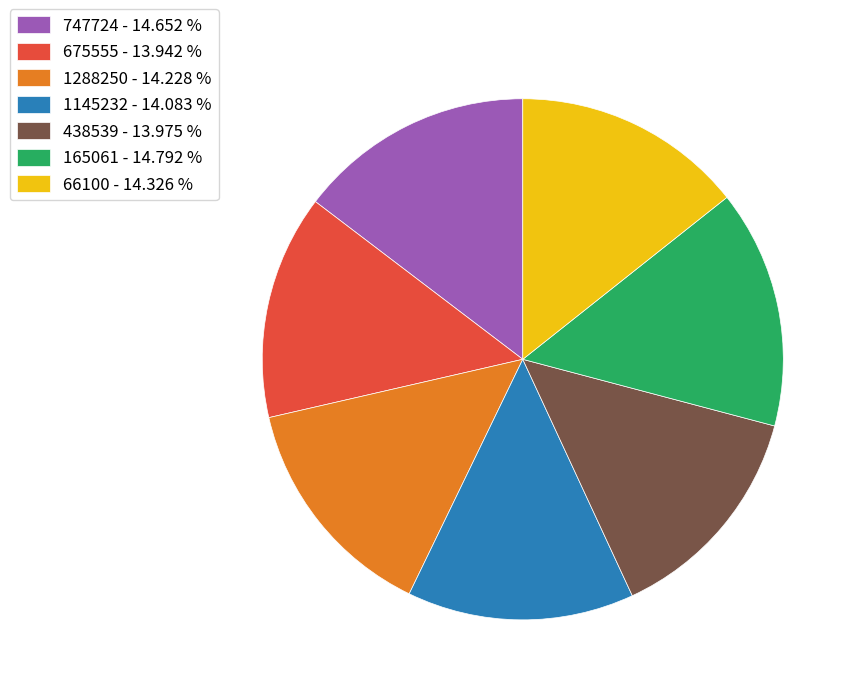

Is there any slice that represents more than half of the pie?

No